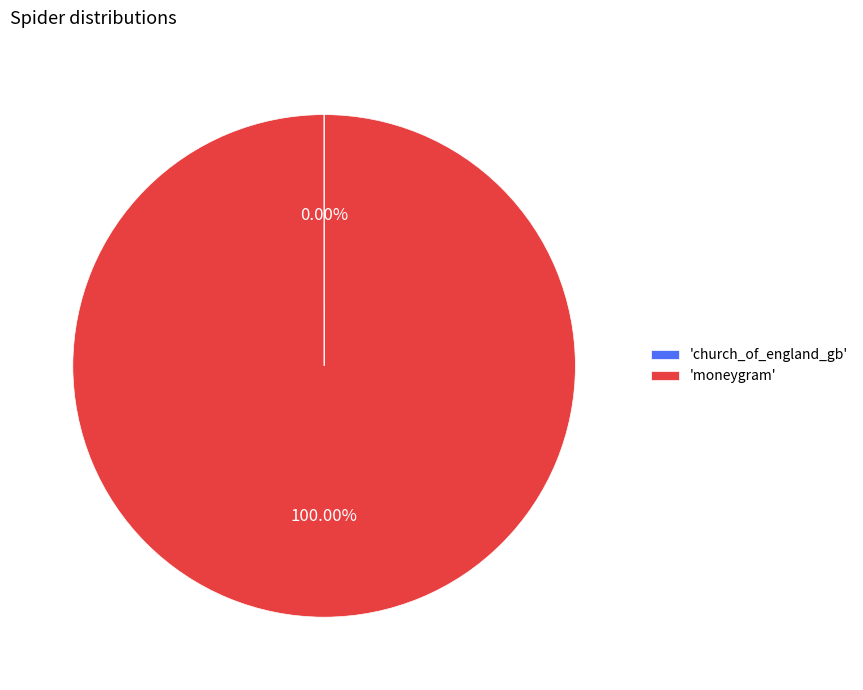

Which slice is the largest?

'moneygram'